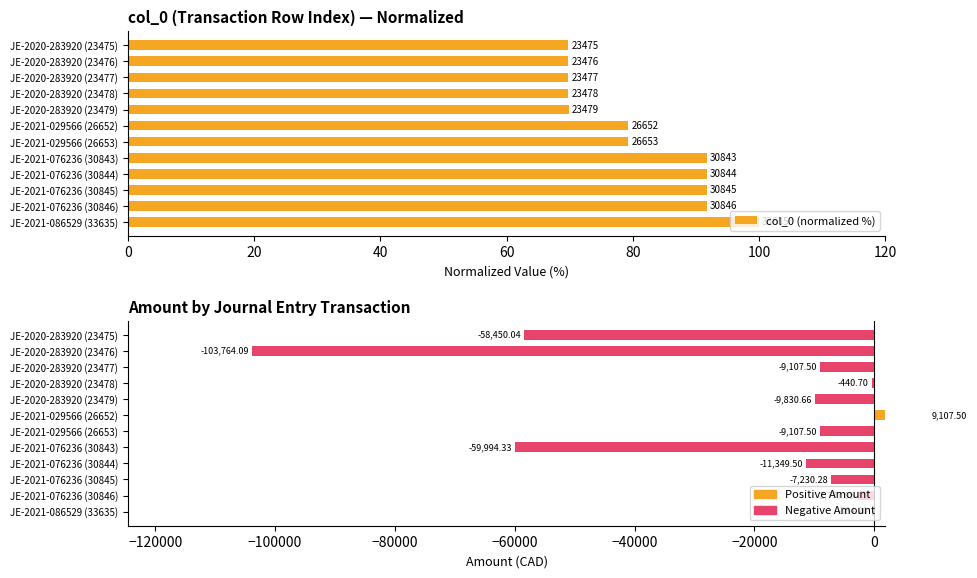

What is the value of the Amount (CAD) bar at the 2nd from the left?

-103764.1